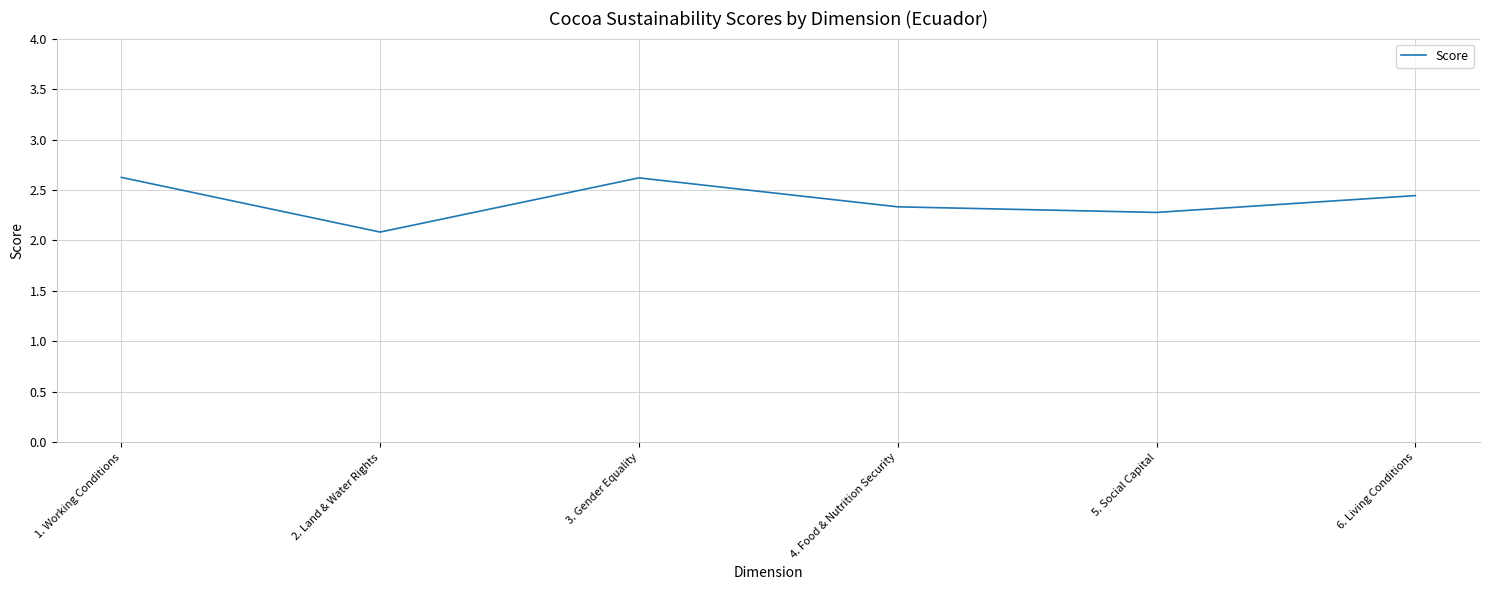

What value does the data have at 1. Working Conditions?

2.6